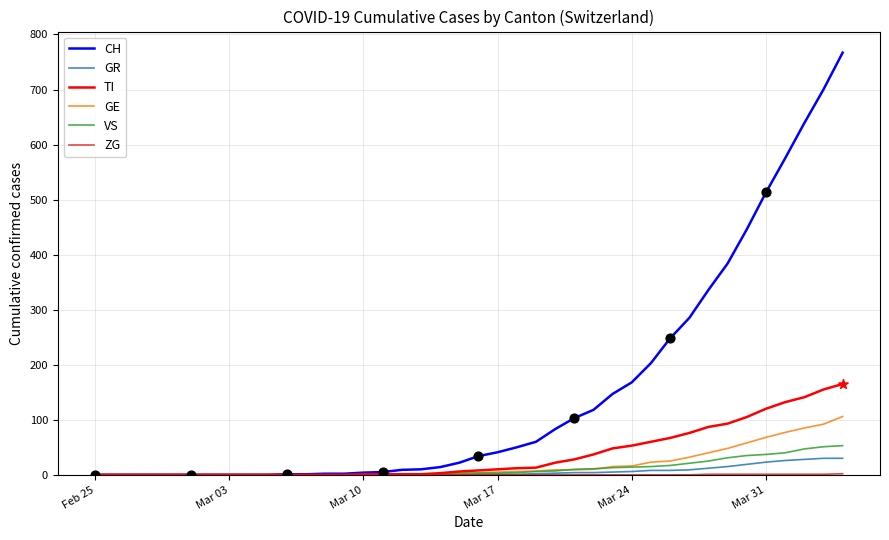

Which series has the largest total across all categories?

CH